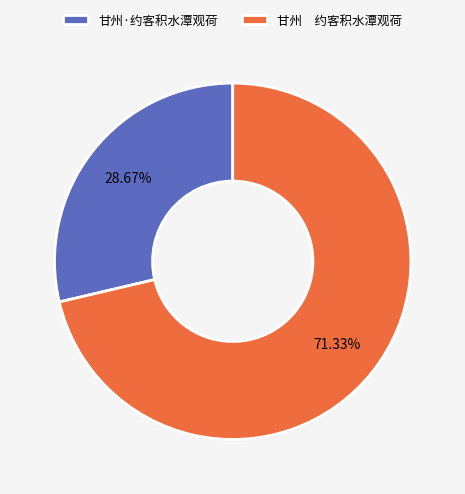

What percentage is NOT represented by 甘州·约客积水潭观荷?

71.3%